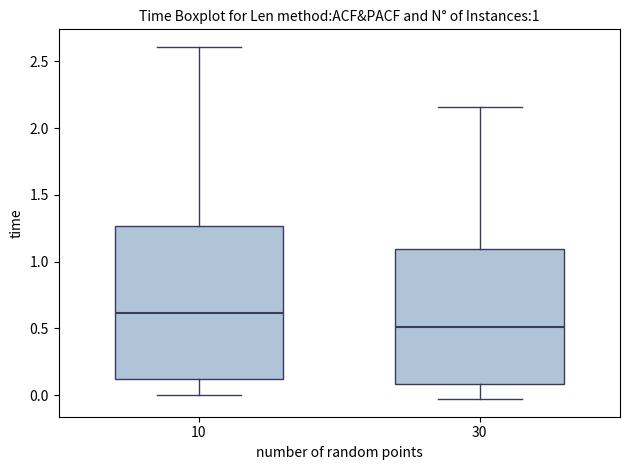

Which box is the tallest, from its lower edge to its upper edge?

10